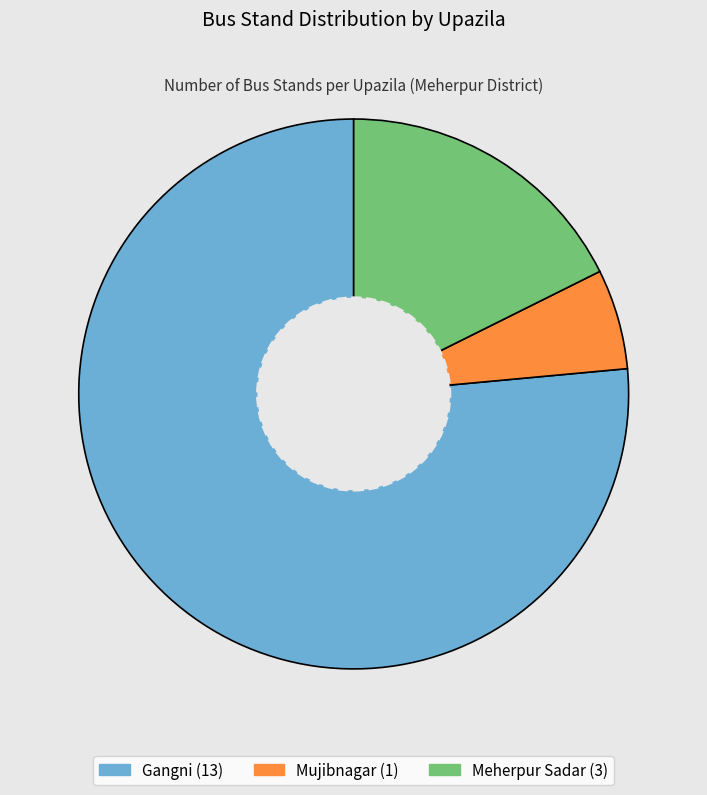

The Gangni slice represents 76% of the pie. True or false?

True